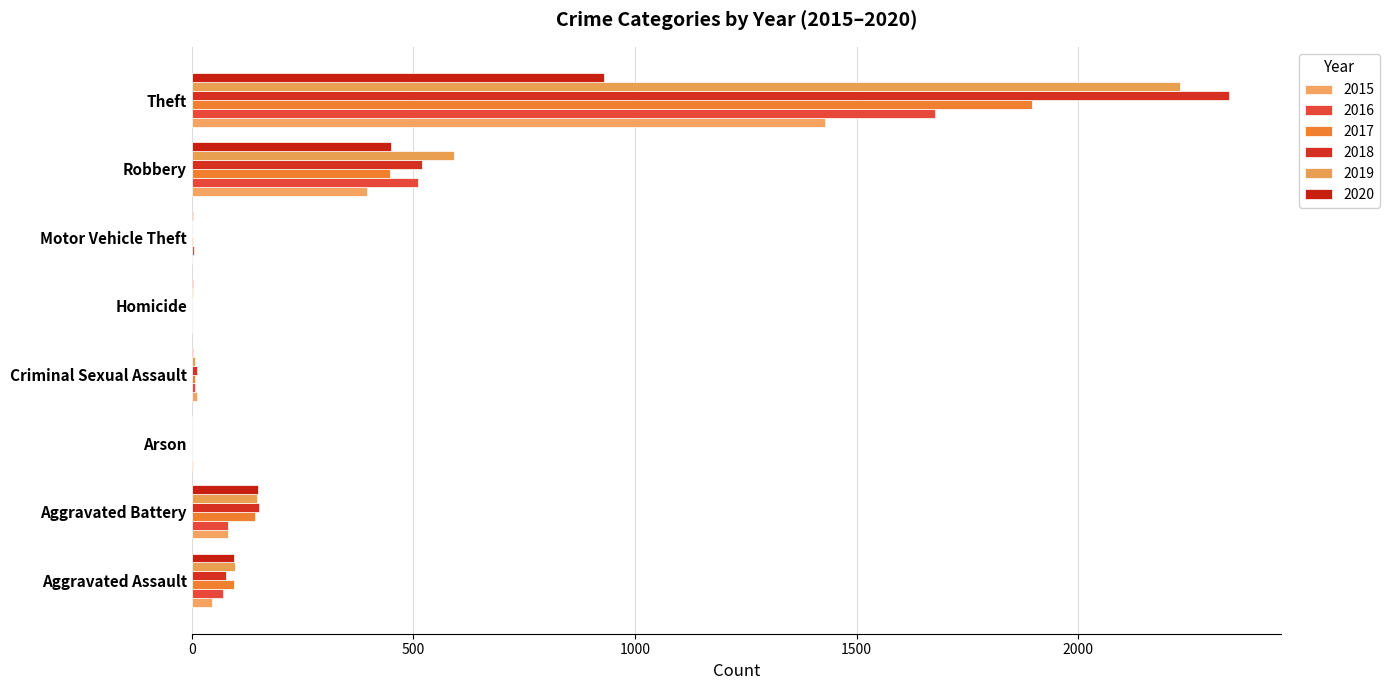

What position from the right is Aggravated Assault?

8